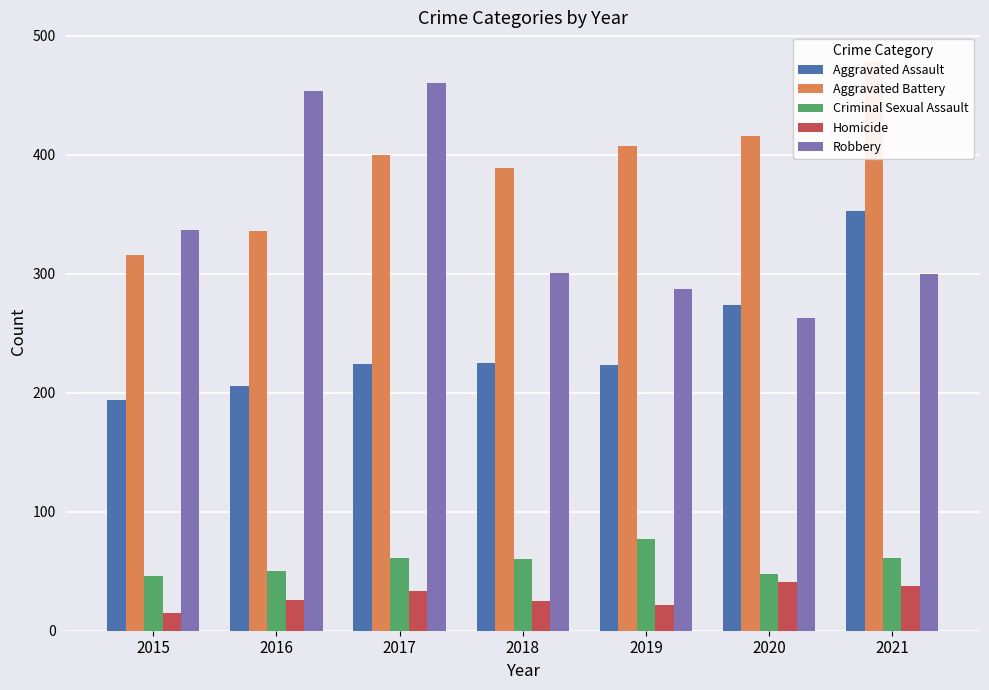

Which series changed the most between 2019 and 2020?

Aggravated Assault